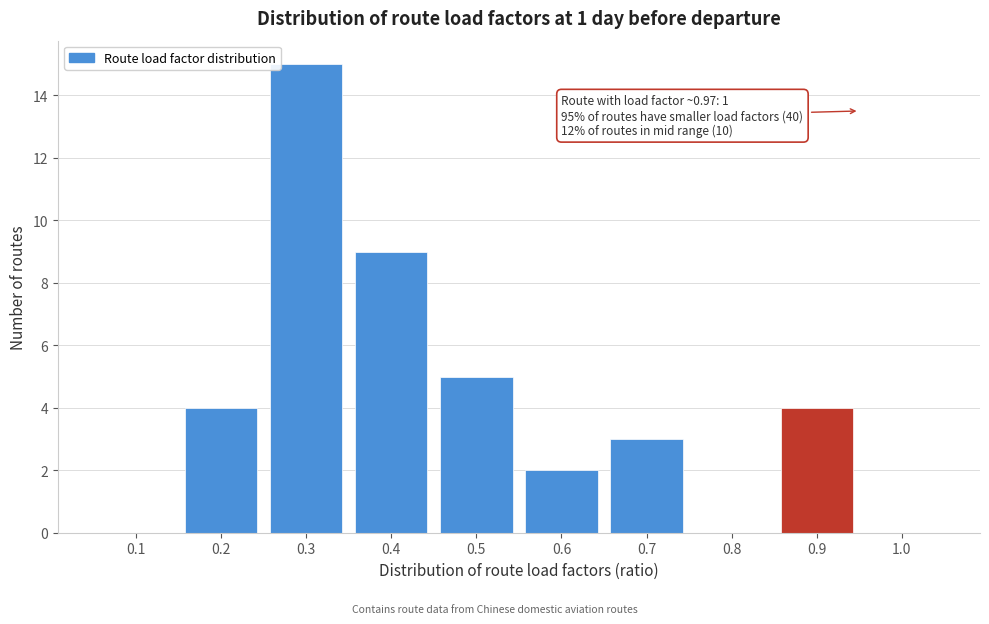

Reading left to right, extract all data points from this chart.

0.1=0	0.2=4	0.3=15	0.4=9	0.5=5	0.6=2	0.7=3	0.8=0	0.9=4	1.0=0